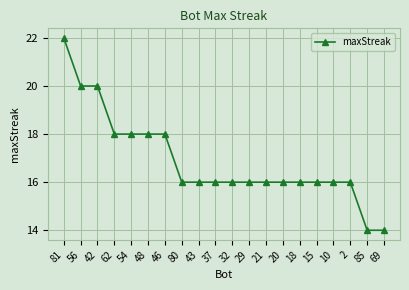

What is the difference between the maximum and minimum values?

8